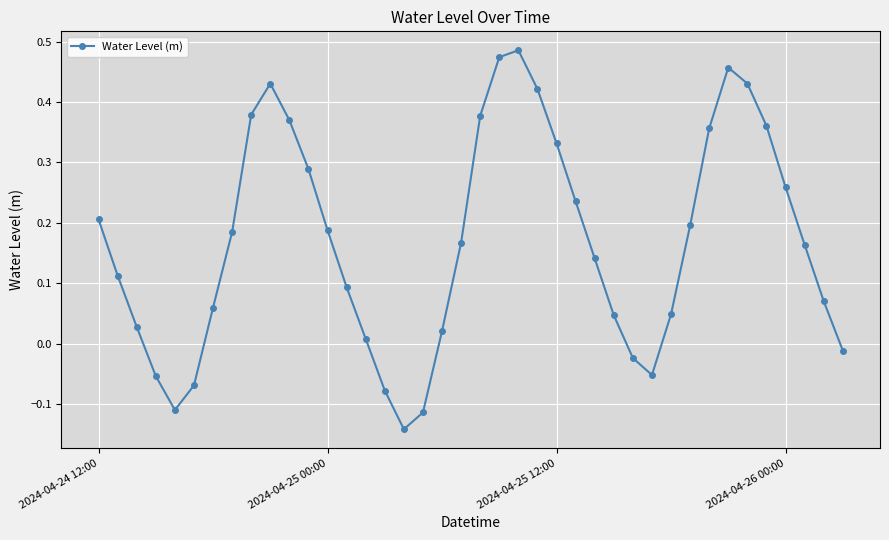

What is the difference between the second highest and minimum values?

0.6